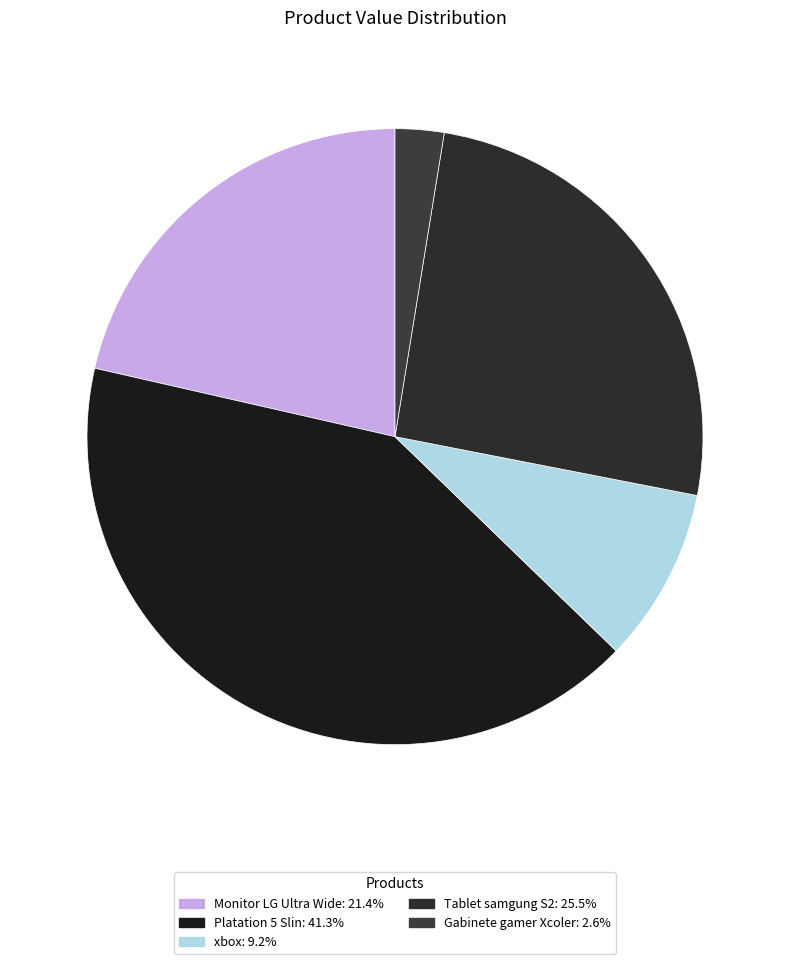

Count the number of slices in the pie.

5